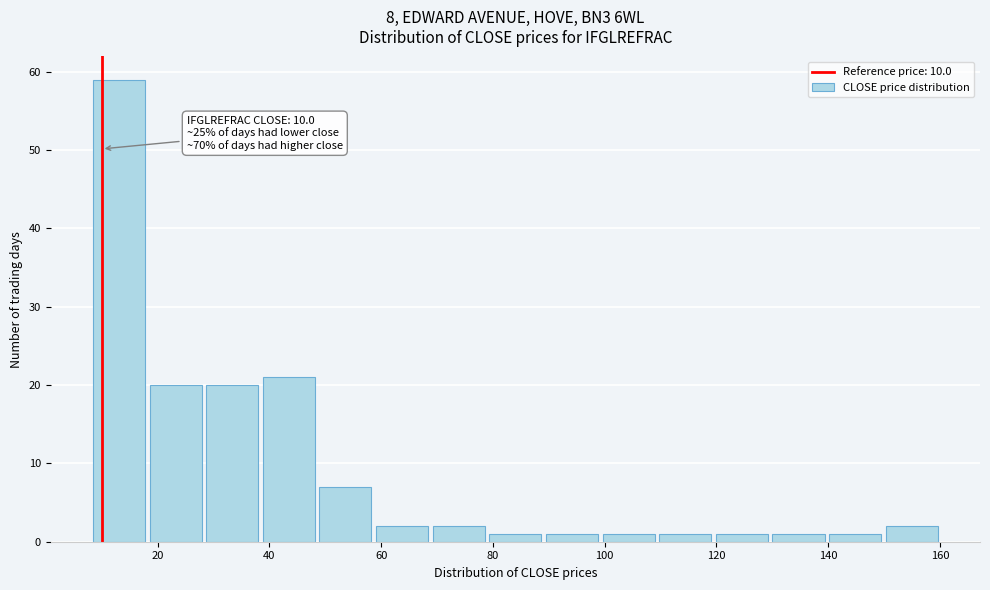

Over which range of the x-axis is the bar tallest?

8 to 18